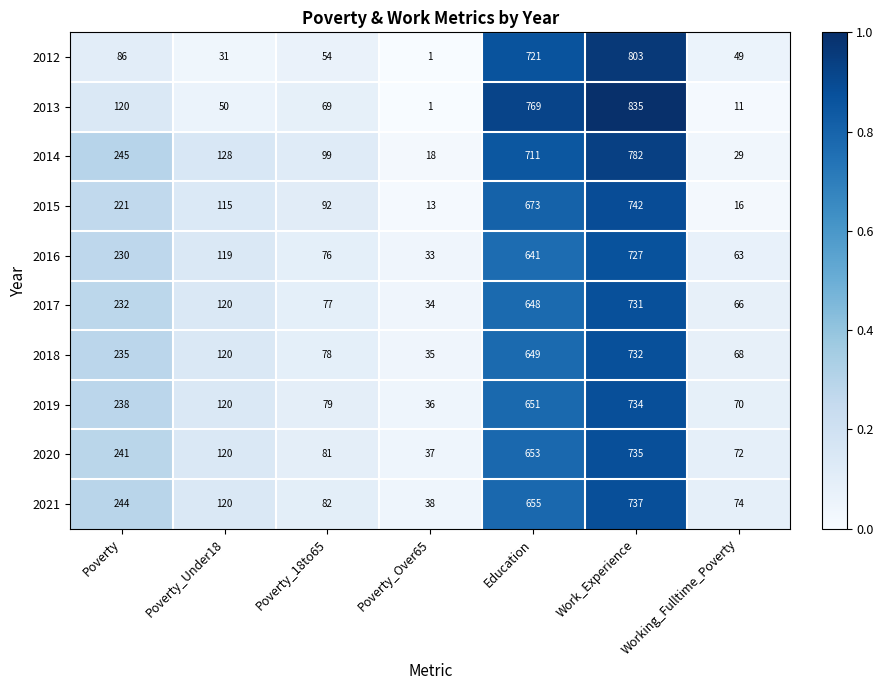

Count the number of categories in the chart.

7